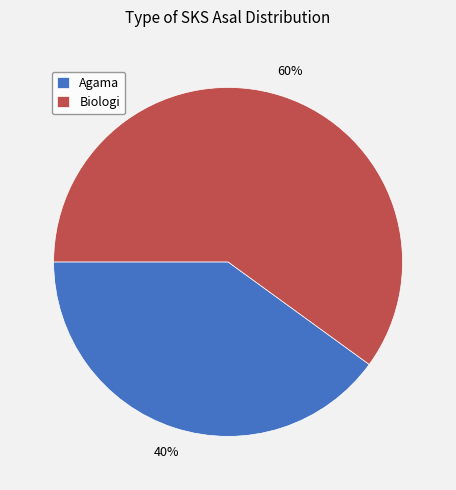

Rank the categories by value from lowest to highest.

Agama, Biologi